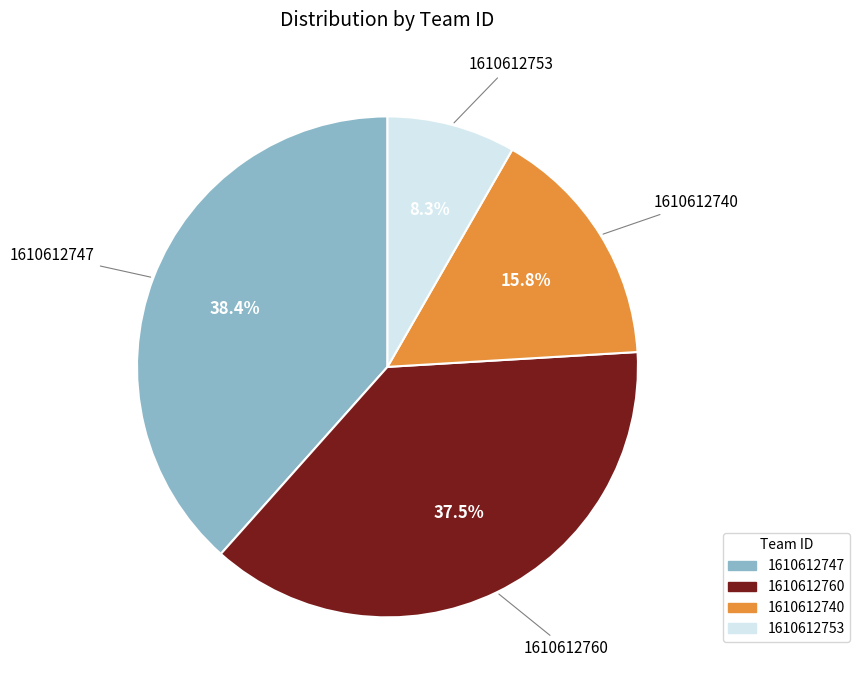

Rank the categories by value from highest to lowest.

1610612747, 1610612760, 1610612740, 1610612753